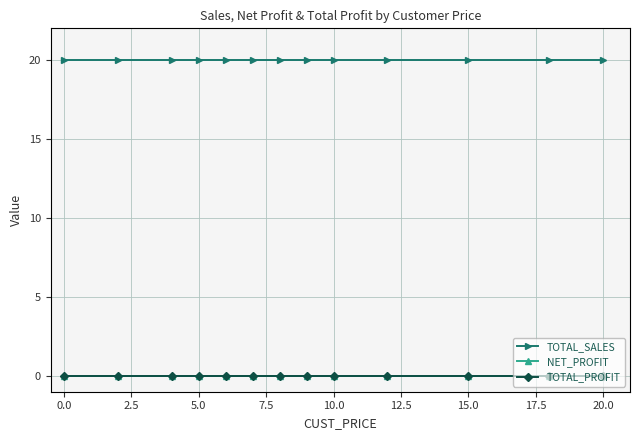

True or false: TOTAL_PROFIT and TOTAL_SALES intersect in this chart.

False